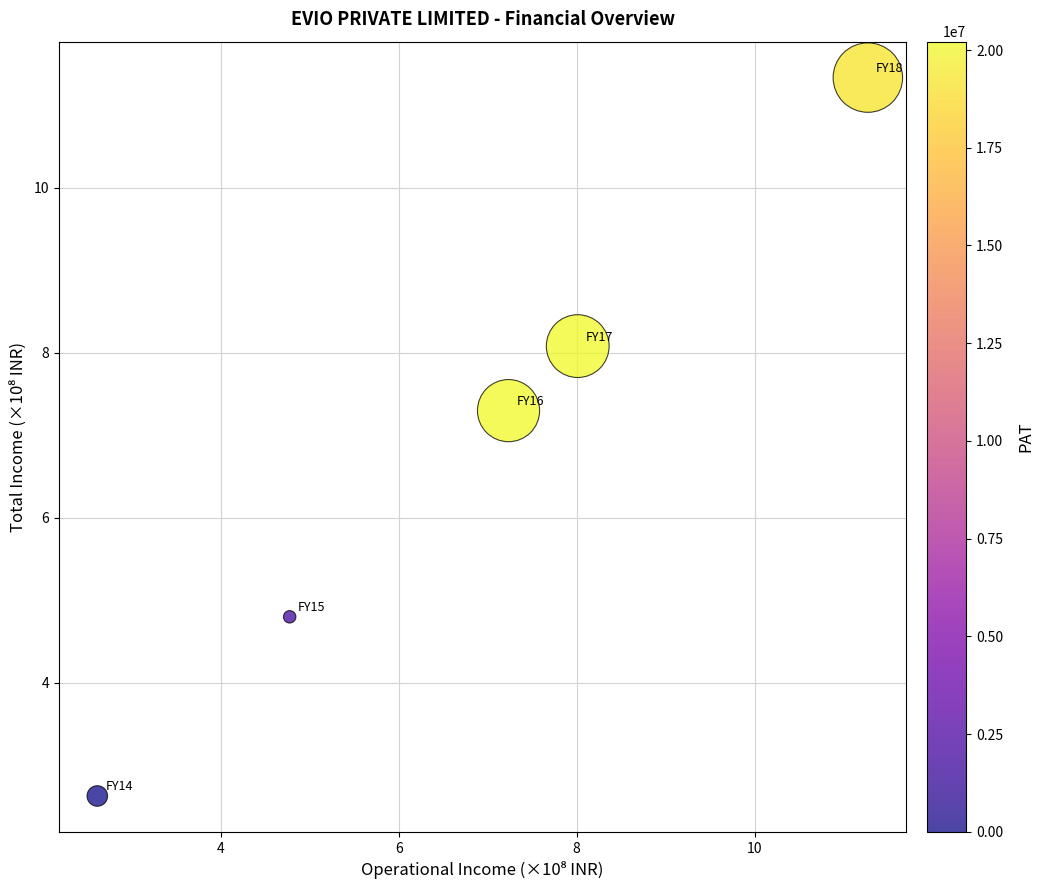

What Y value in the scatter plot is closest to 6?

4.8